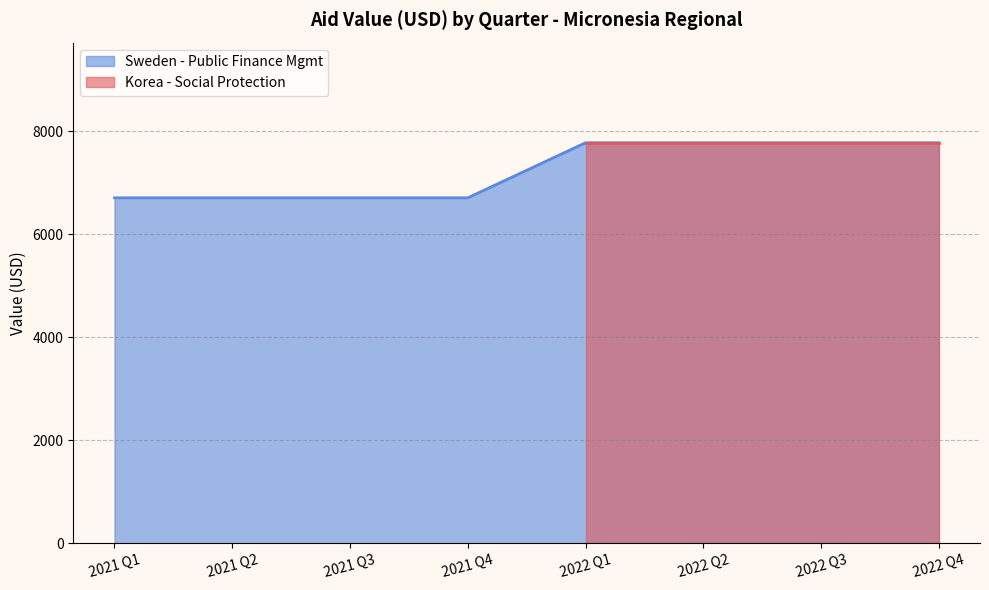

What is the minimum value for Sweden - Public Finance Mgmt?

6704.1